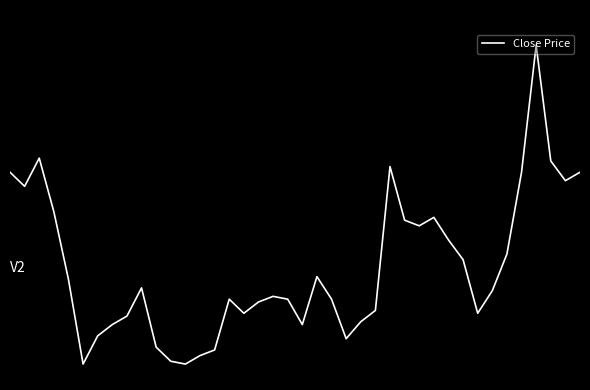

Does the chart have visible grid lines?

No